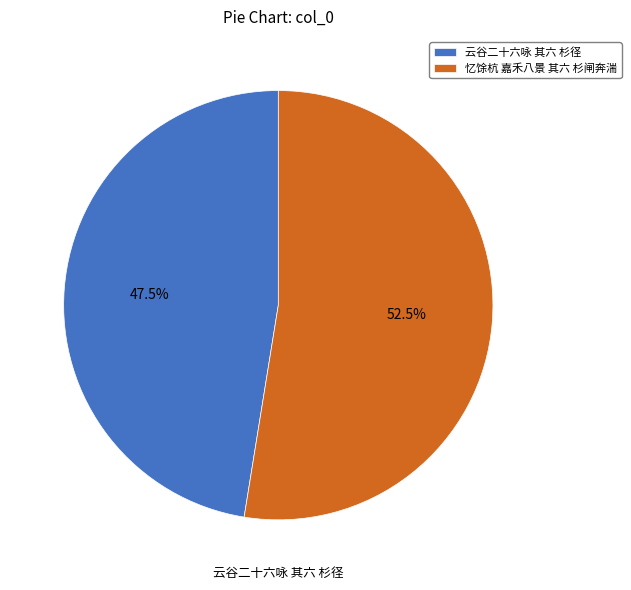

To the nearest percent, what is the average slice percentage?

50%